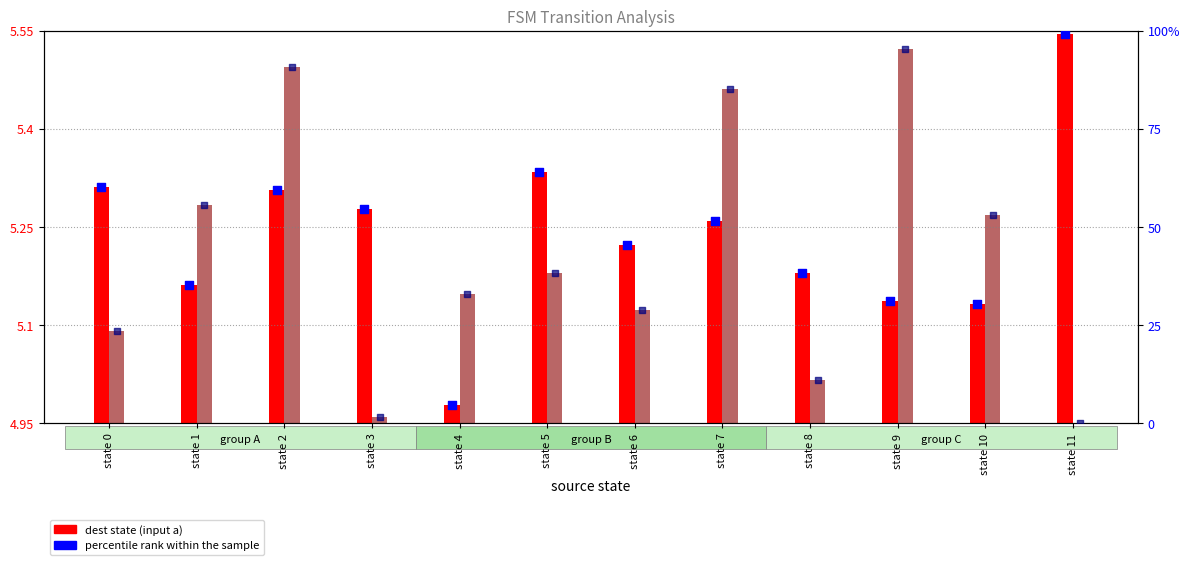

At how many categories does at least one series exceed 45?

10